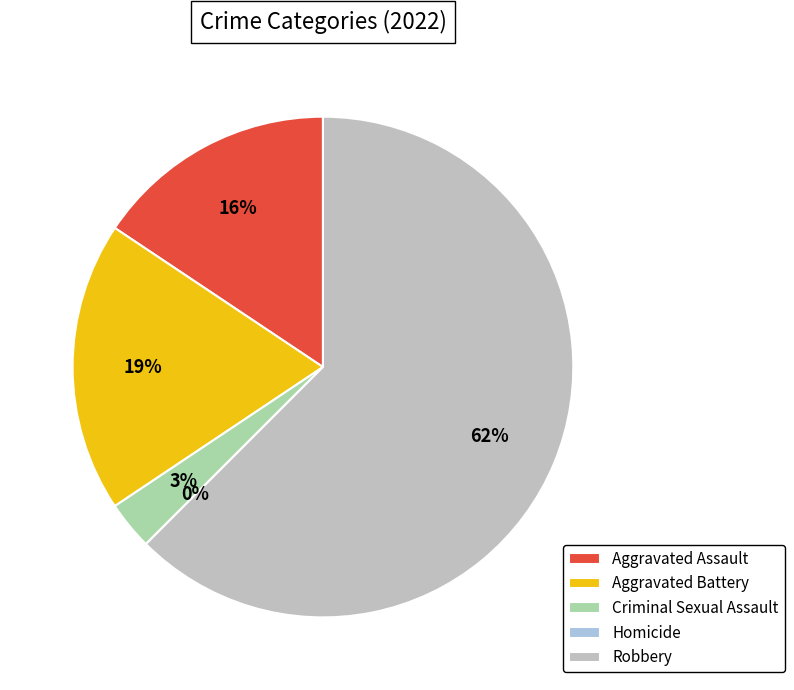

What percentage is the Aggravated Battery slice, to the nearest percent?

19%